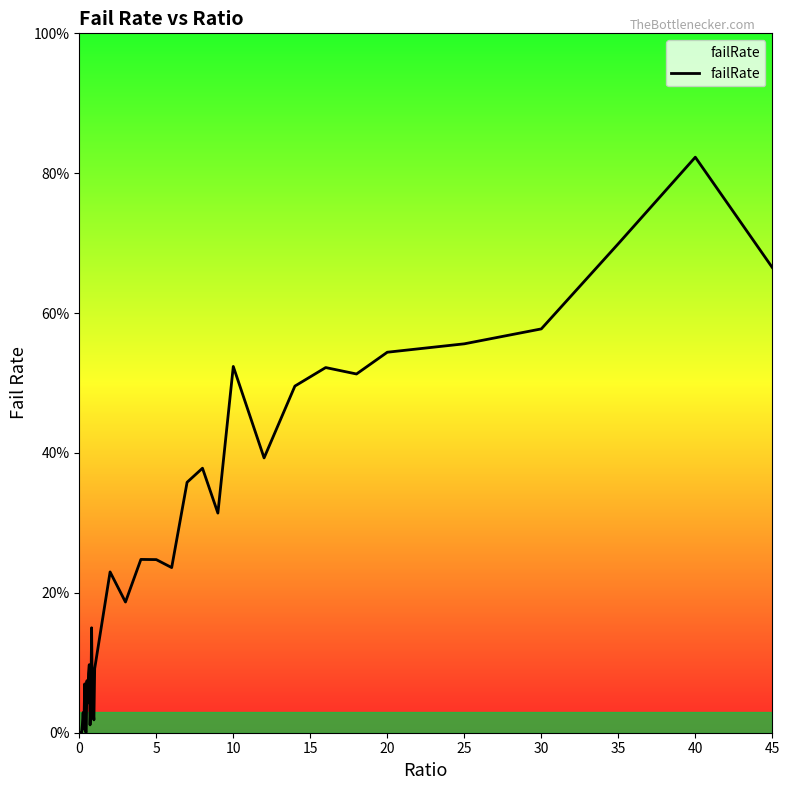

Reading right to left, transcribe all the data shown in this chart.

0.7	0.8	0.7	0.6	0.6	0.5	0.5	0.5	0.5	0.4	0.5	0.3	0.4	0.4	0.2	0.2	0.2	0.2	0.2	0.1	0.0	0.0	0.0	0.2	0.0	0.0	0.1	0.1	0.0	0.1	0.0	0.0	0.1	0.0	0.0	0.0	0.0	0.0	0.0	0.0